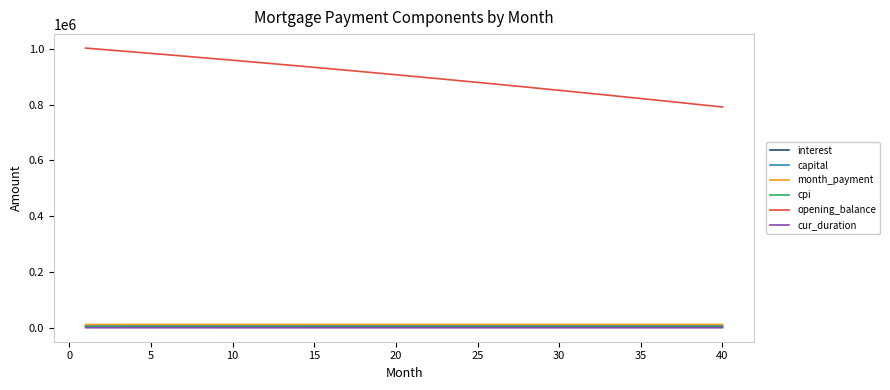

True or false: capital and cpi intersect in this chart.

False